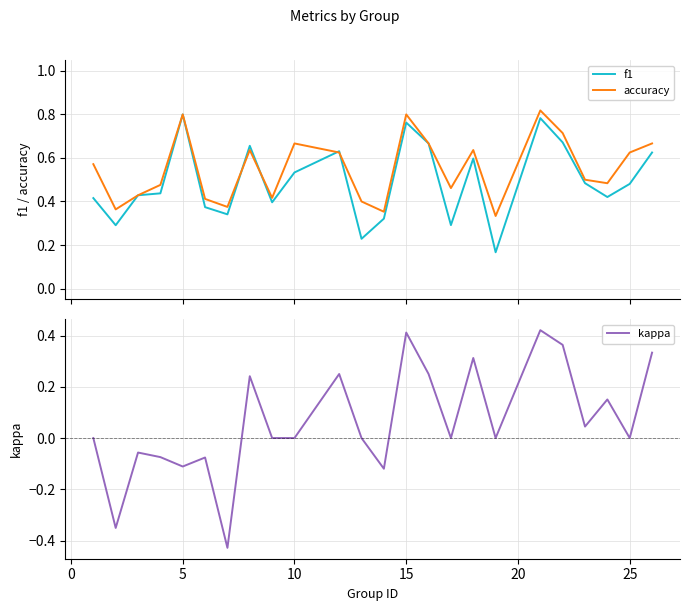

Which series has the widest spread of values?

kappa